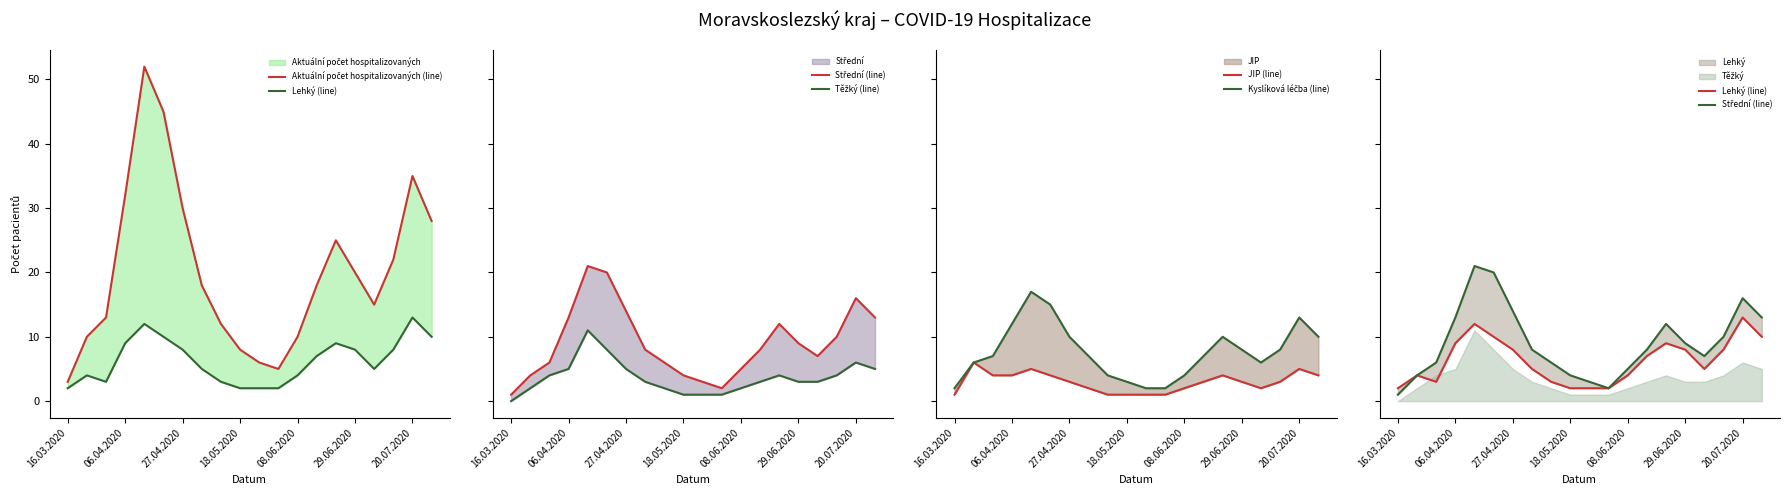

What is the total value across all series at 16?

38